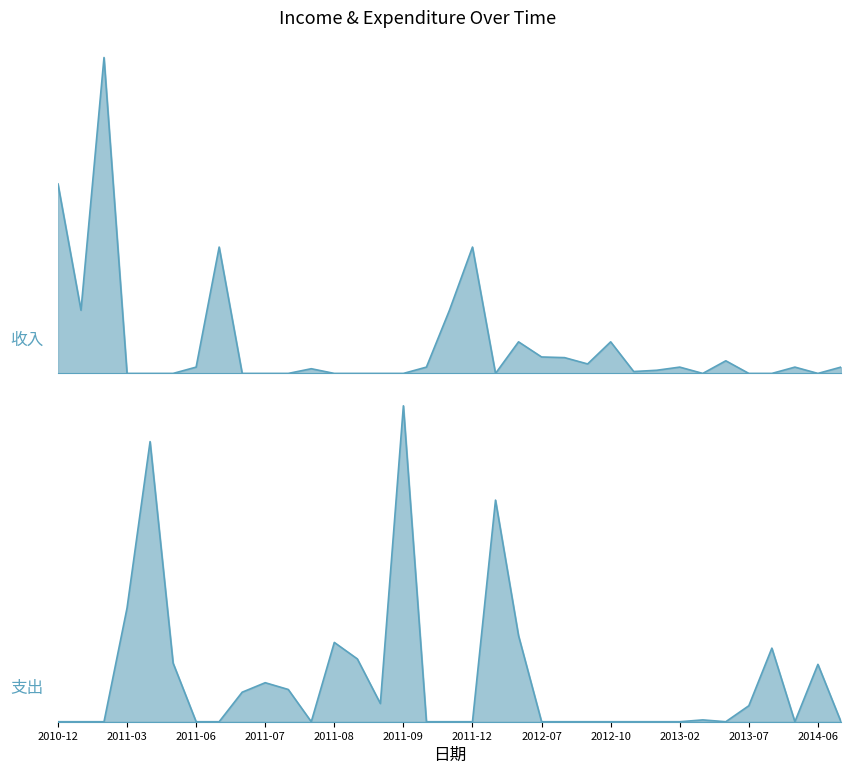

Where do 支出 and 收入 first cross each other?

2011-03-18 and 2011-03-09